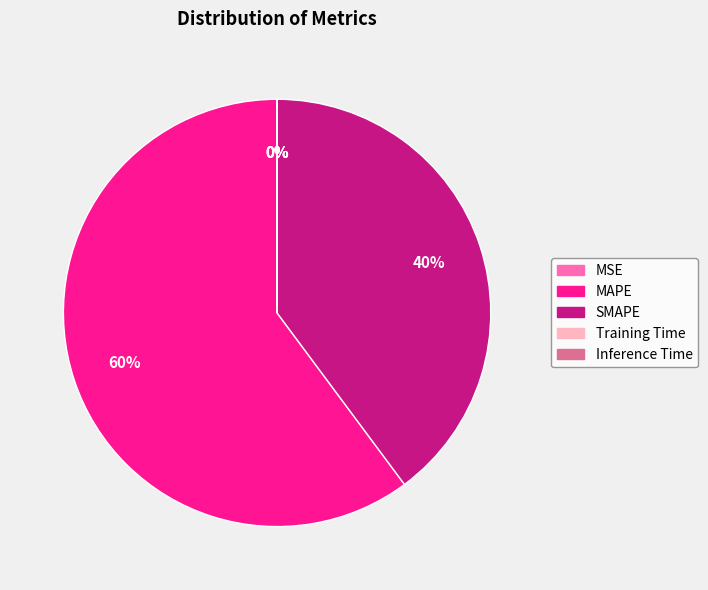

Is it true that MAPE is 60% of the pie?

True